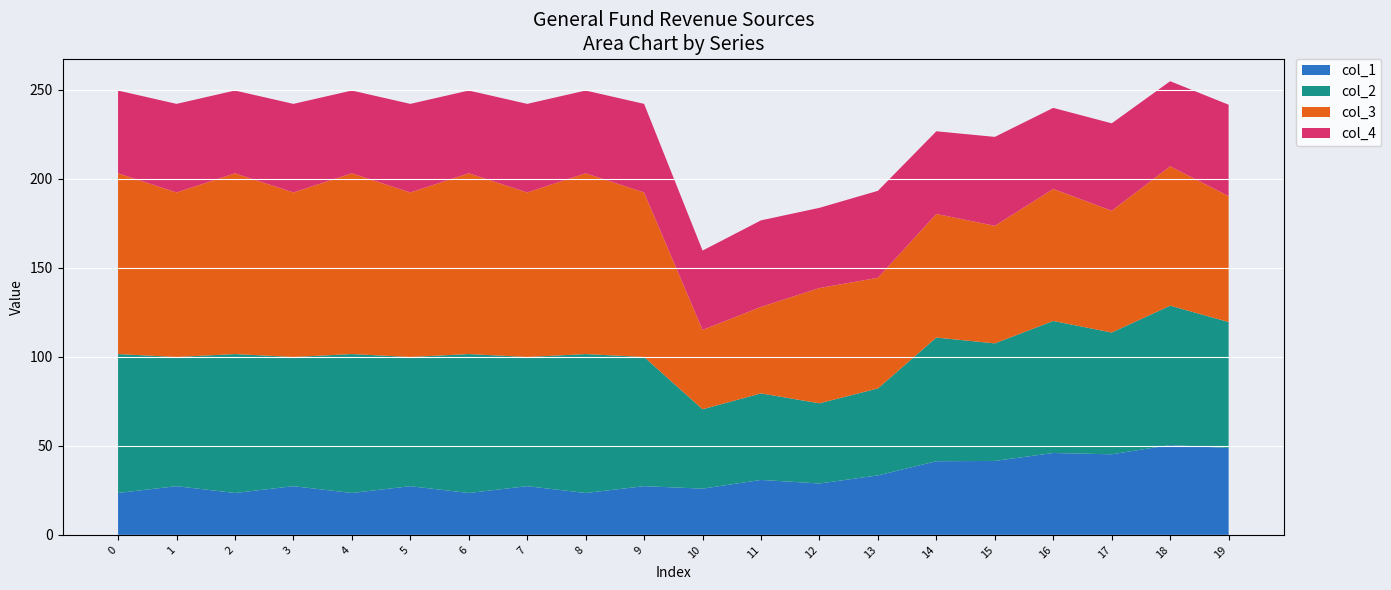

What is the highest value of the col_1 series?

50.5